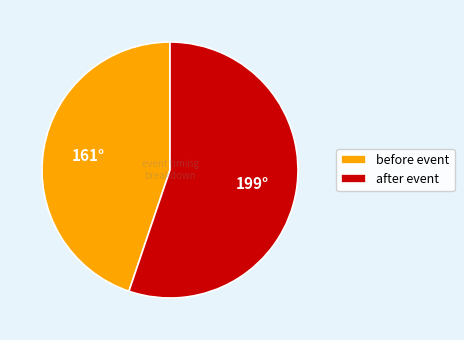

Which has a higher value, before event or after event?

after event